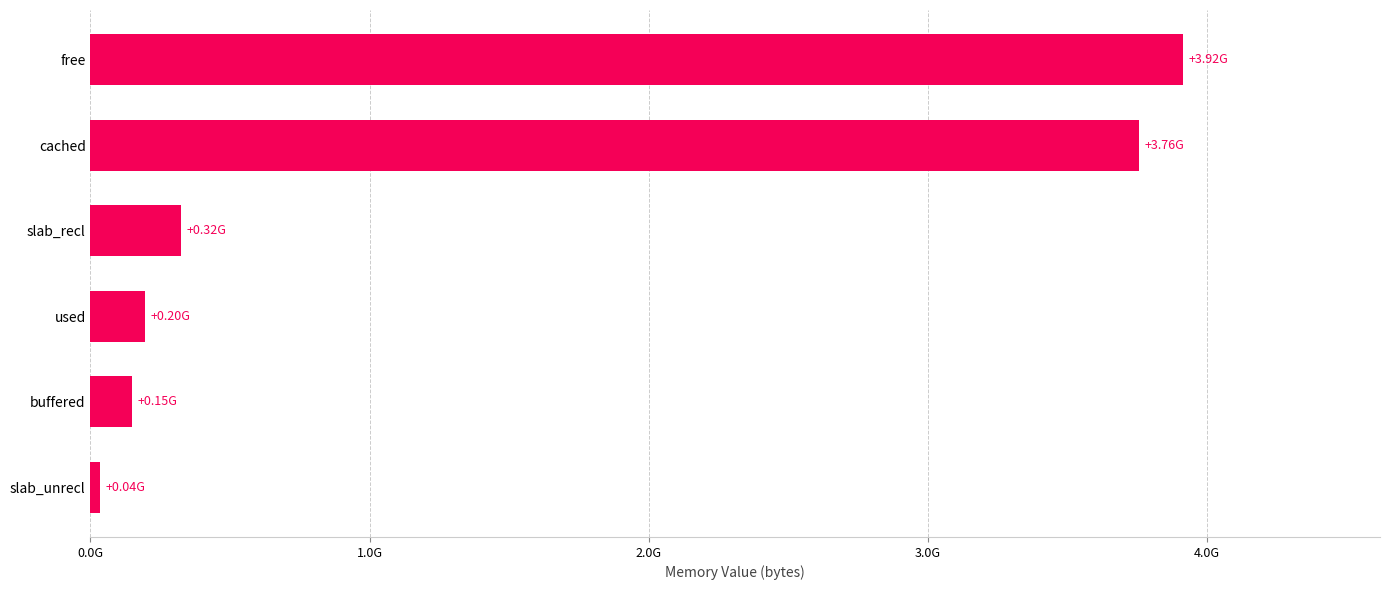

List the labels in order of value, smallest first.

slab_unrecl, buffered, used, slab_recl, cached, free